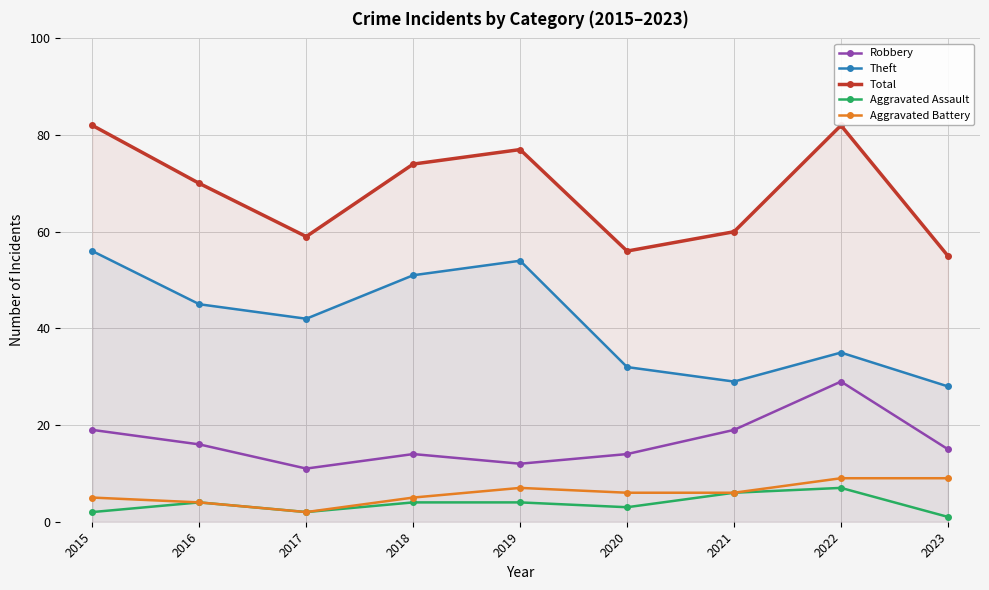

True or false: Robbery and Total intersect in this chart.

False